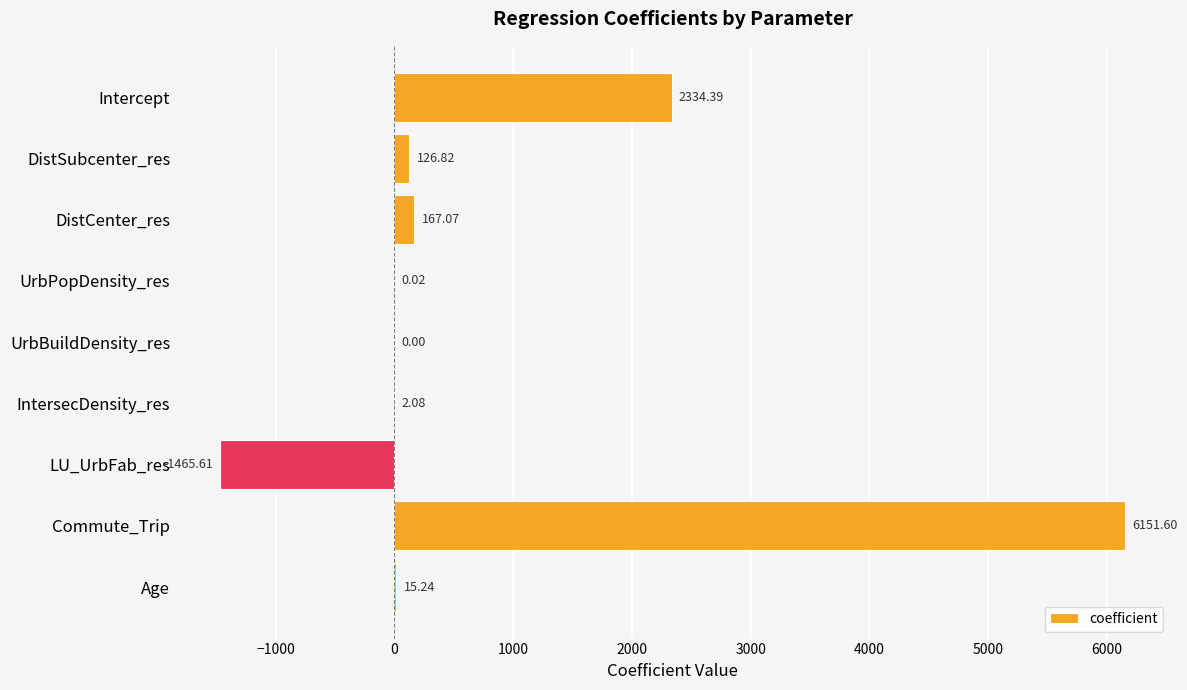

How many data points does each series have?

9